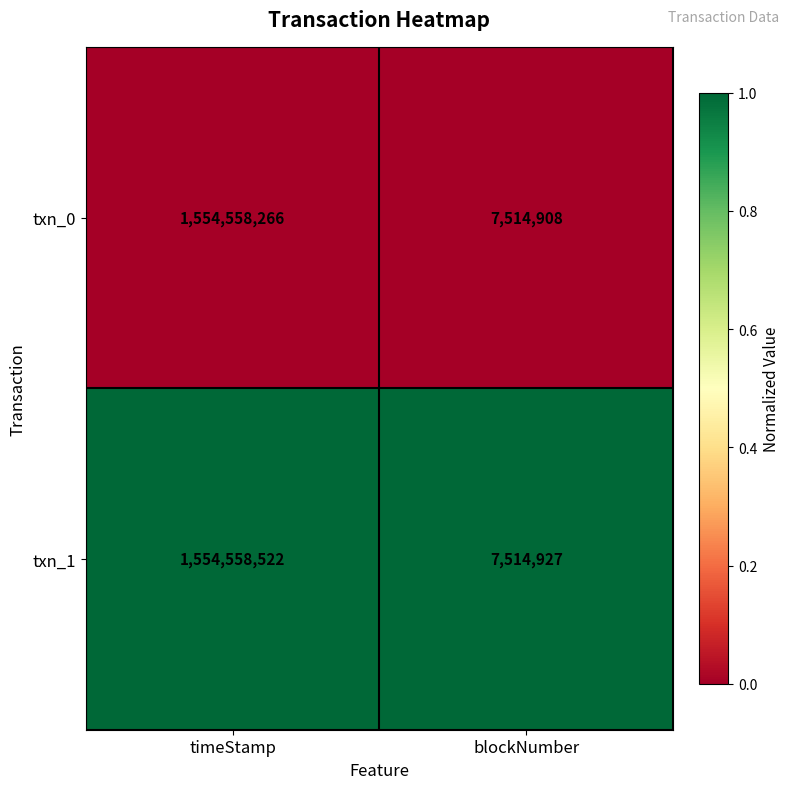

Is it true that txn_1 equals 1554558522 at timeStamp?

True